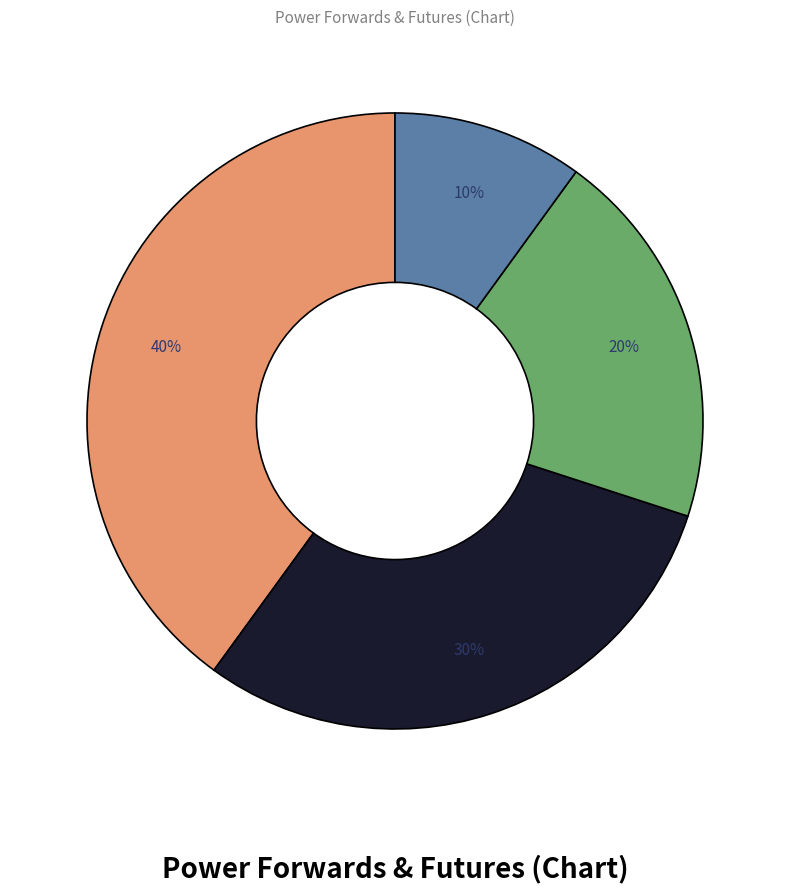

Is there any slice that represents more than half of the pie?

No